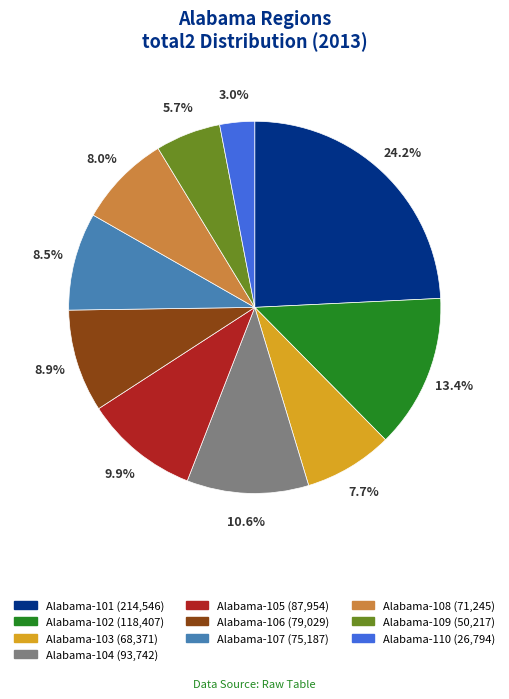

How much of the chart is everything except Alabama-101?

75.8%